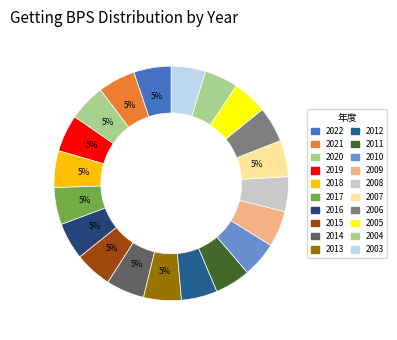

How many segments does this pie chart have?

20